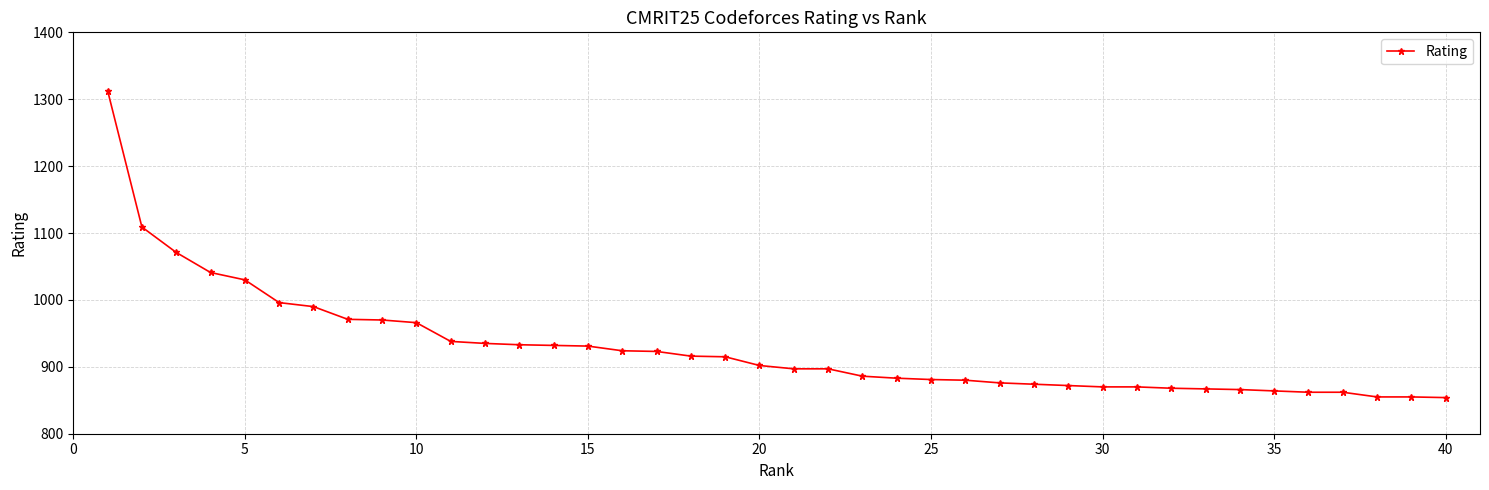

What is the value of the 20th point from the left?

902